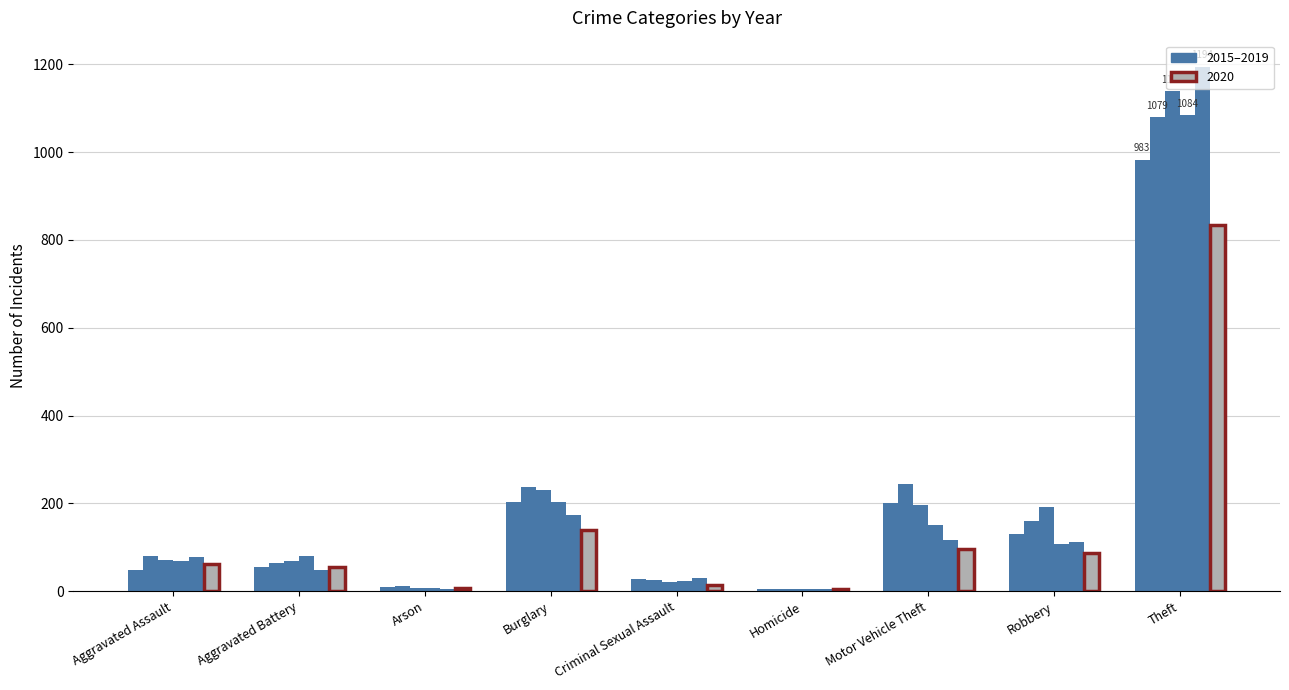

How many bars are there in each group?

6